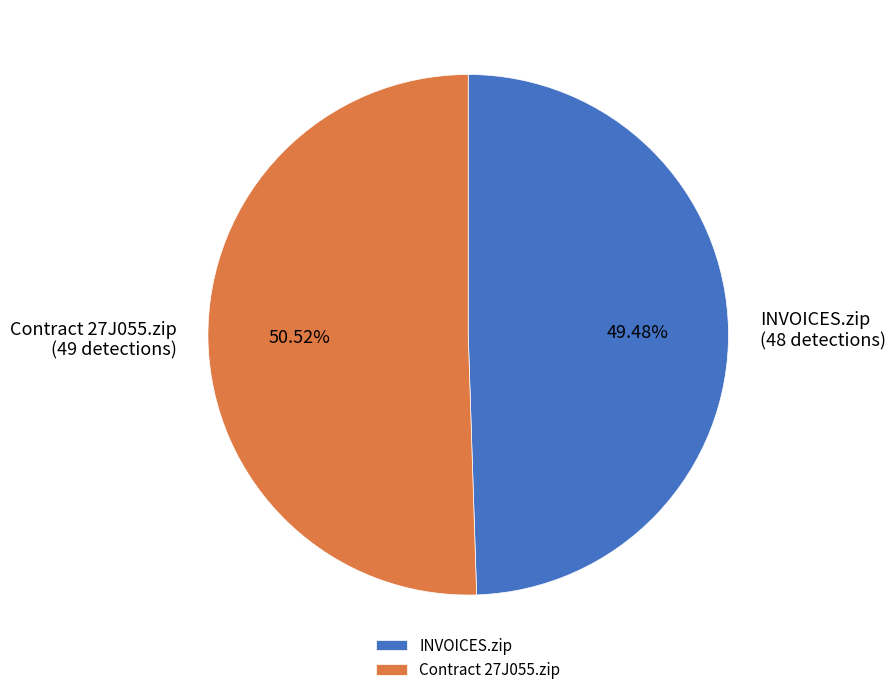

Is the sum of Contract 27J055.zip and INVOICES.zip greater than half?

Yes